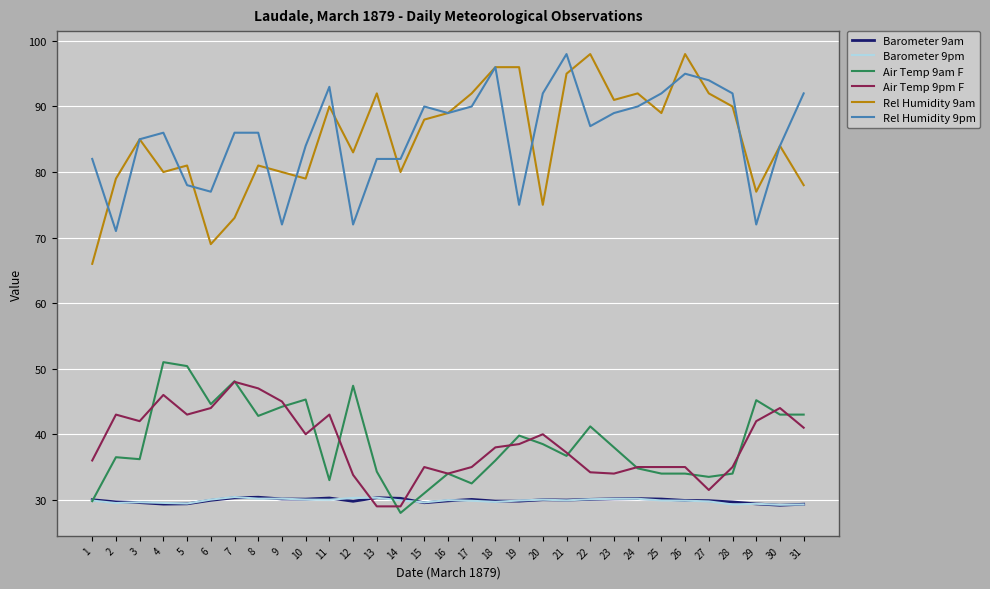

How many interior local valleys does the Rel Humidity 9am series have?

9